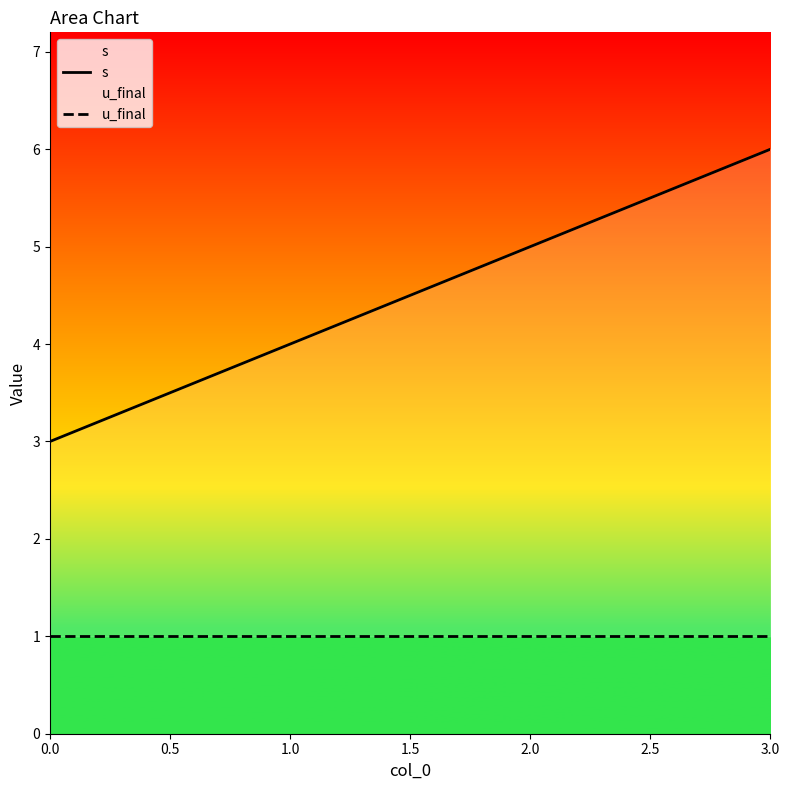

What is the label of the 2nd point from the left?

1.0